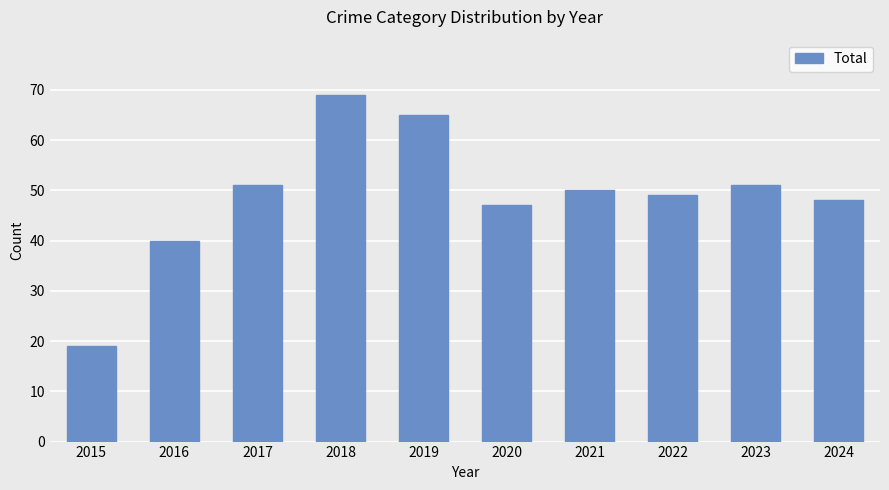

What is the ratio of the value at 2024 to the value at 2020?

1.0